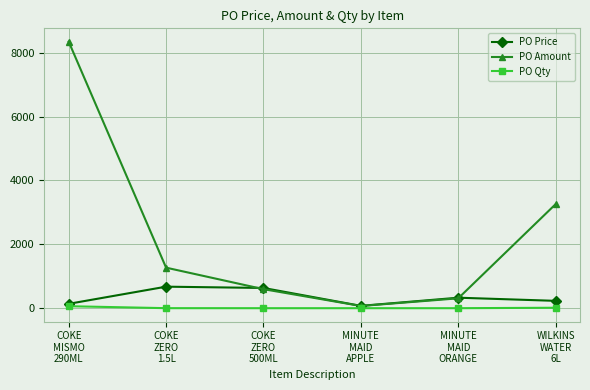

Which series has the largest total across all categories?

PO Amount